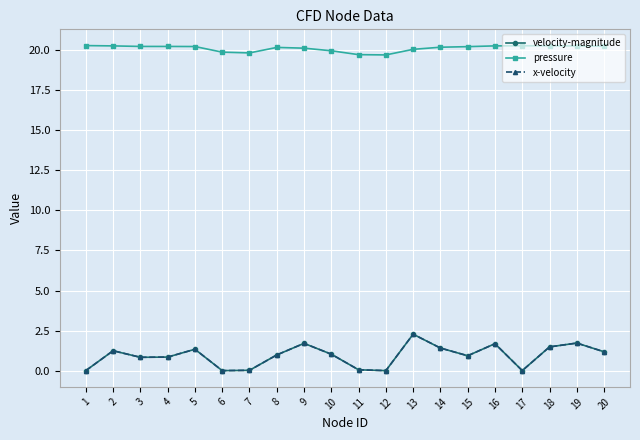

Is the value of velocity-magnitude at 10 greater than the value of pressure at 10?

No